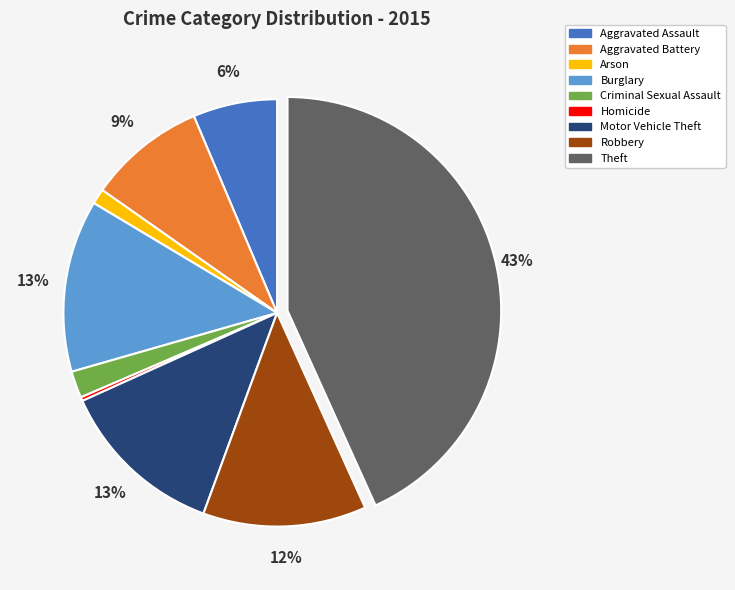

Do Aggravated Battery and Burglary together represent more than half of the pie?

No